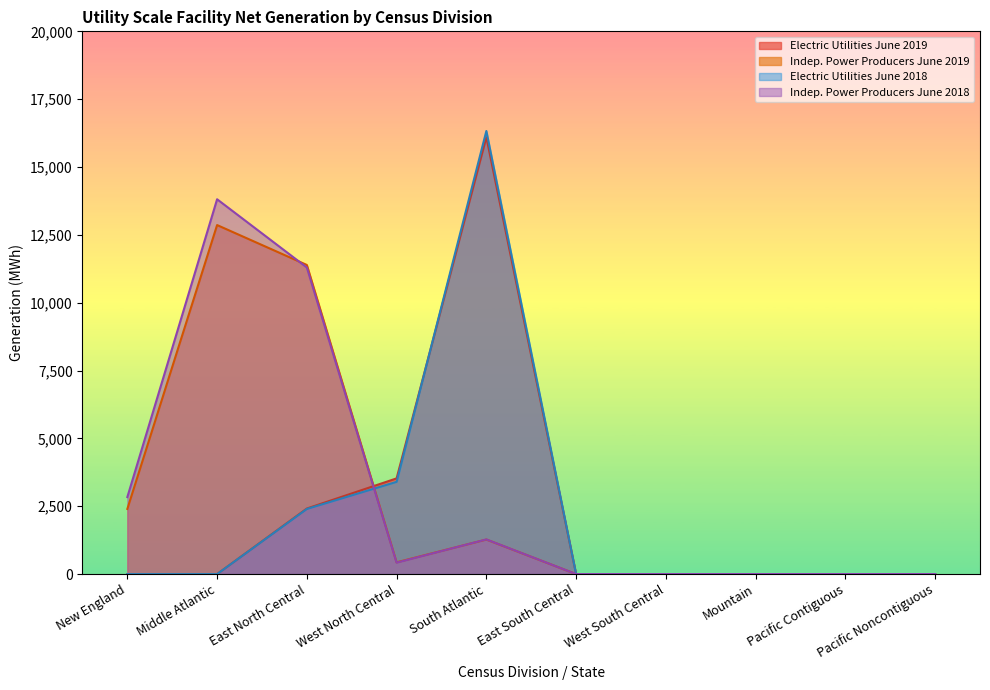

What is the difference between the maximum and second lowest values in the Electric Utilities June 2019 series?

16097